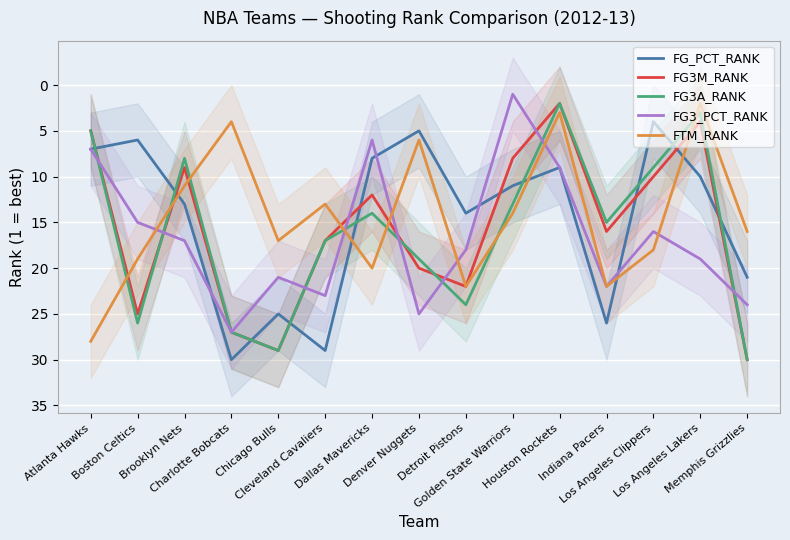

After their last crossing, which series has the higher values: FG3M_RANK or FG3_PCT_RANK?

FG3M_RANK